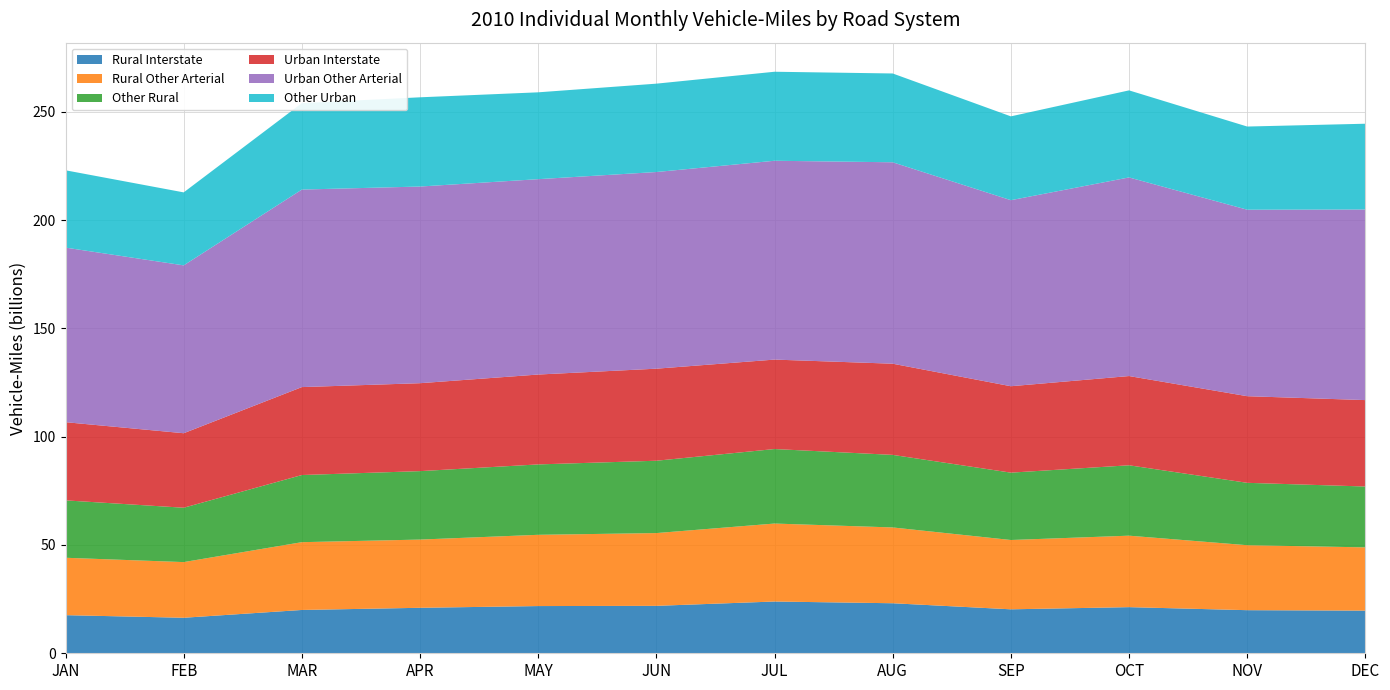

Reading left to right, extract all data points from this chart.

Rural Interstate: JAN=17.6	FEB=16.4	MAR=20.0	APR=21.0	MAY=21.8	JUN=21.9	JUL=23.9	AUG=23.1	SEP=20.3	OCT=21.3	NOV=19.9	DEC=19.7
Rural Other Arterial: JAN=26.5	FEB=25.7	MAR=31.3	APR=31.5	MAY=32.9	JUN=33.6	JUL=36.0	AUG=35.0	SEP=32.0	OCT=33.0	NOV=30.0	DEC=29.2
Other Rural: JAN=26.5	FEB=25.1	MAR=31.0	APR=31.6	MAY=32.5	JUN=33.4	JUL=34.4	AUG=33.5	SEP=31.1	OCT=32.5	NOV=28.8	DEC=28.1
Urban Interstate: JAN=36.1	FEB=34.4	MAR=40.6	APR=40.6	MAY=41.5	JUN=42.5	JUL=41.3	AUG=42.1	SEP=39.9	OCT=41.2	NOV=40.0	DEC=39.9
Urban Other Arterial: JAN=80.6	FEB=77.5	MAR=91.2	APR=90.8	MAY=90.2	JUN=90.8	JUL=91.8	AUG=93.0	SEP=85.9	OCT=91.7	NOV=86.1	DEC=88.0
Other Urban: JAN=35.7	FEB=33.7	MAR=39.9	APR=41.2	MAY=40.1	JUN=40.8	JUL=41.1	AUG=41.0	SEP=38.7	OCT=40.2	NOV=38.4	DEC=39.6